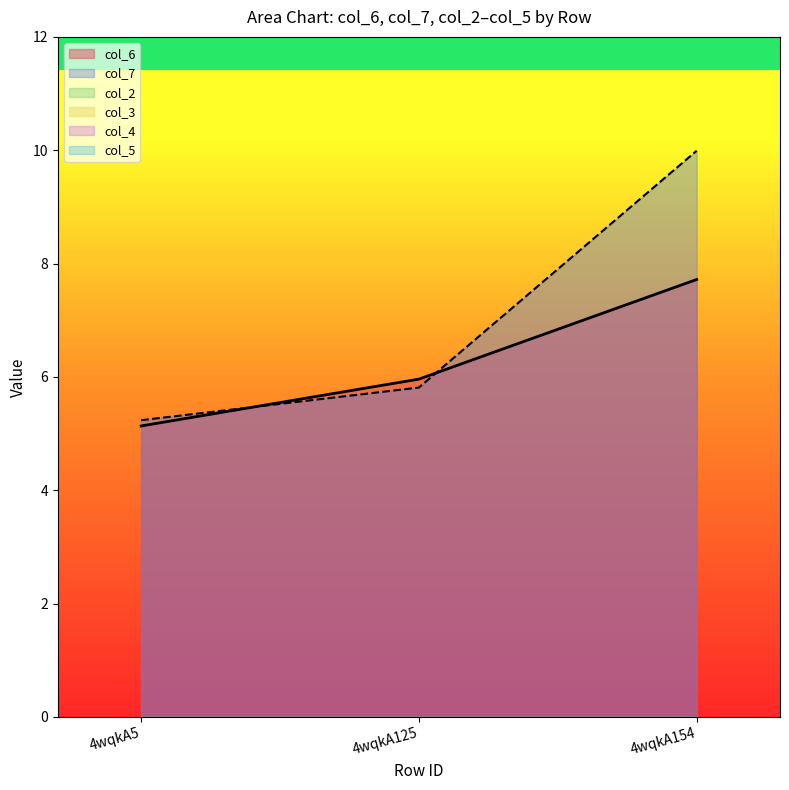

Which category has the highest value across all series?

4wqkA154